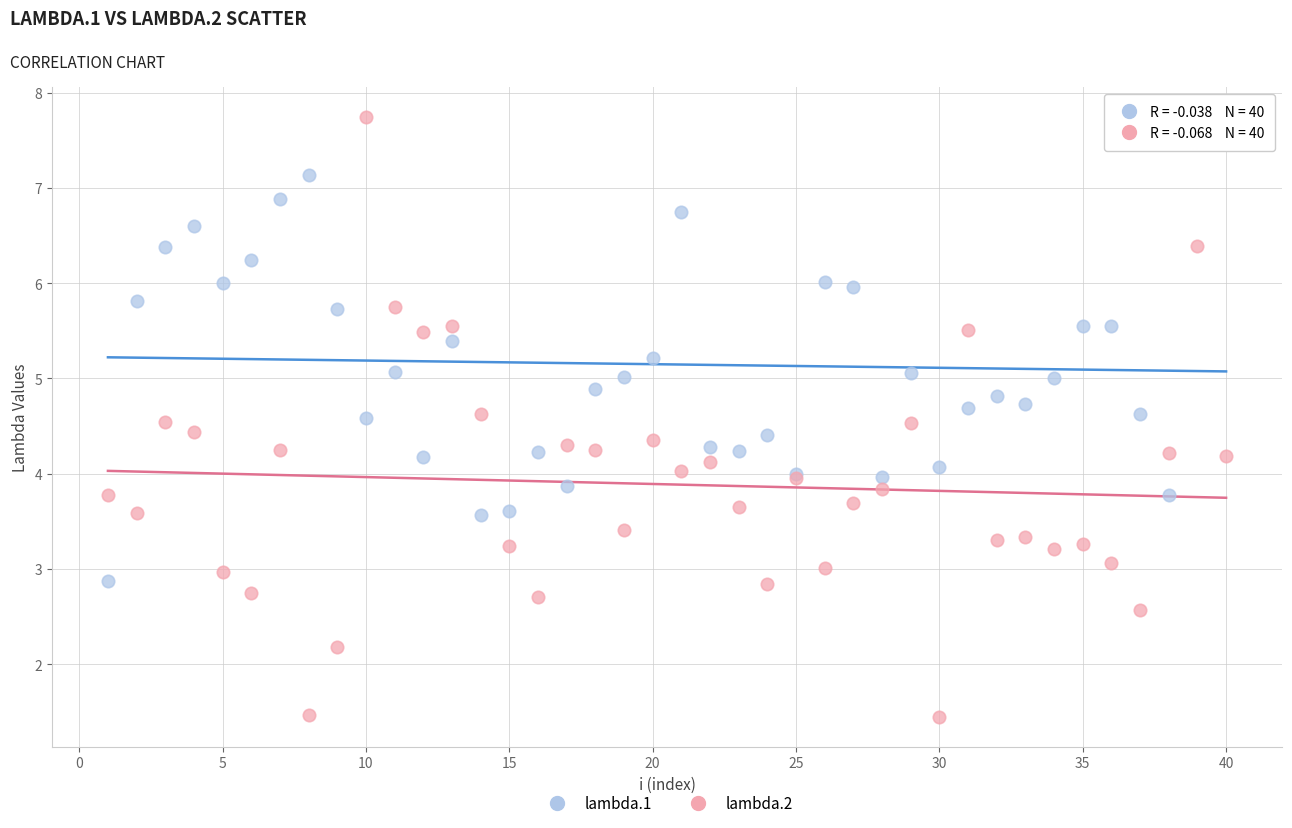

Which series has the widest spread of Y values?

lambda.2